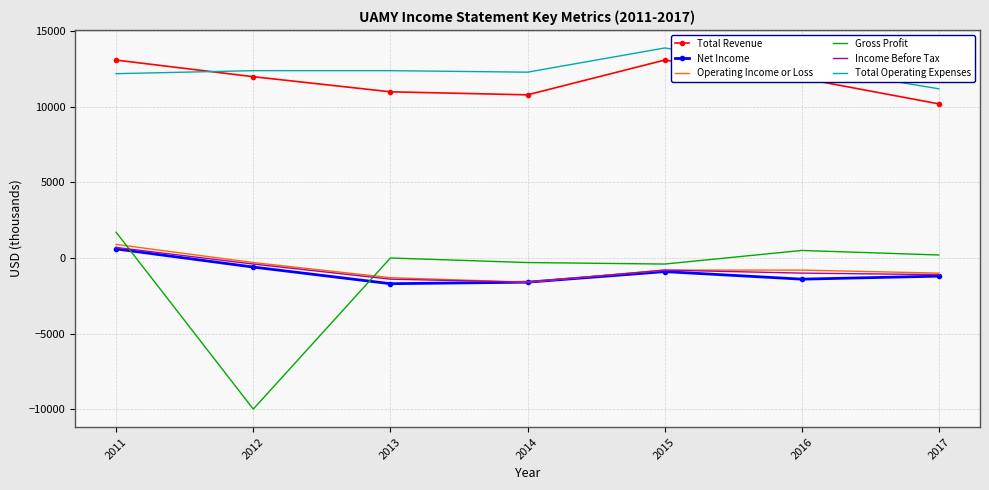

True or false: Operating Income or Loss and Total Operating Expenses intersect in this chart.

False